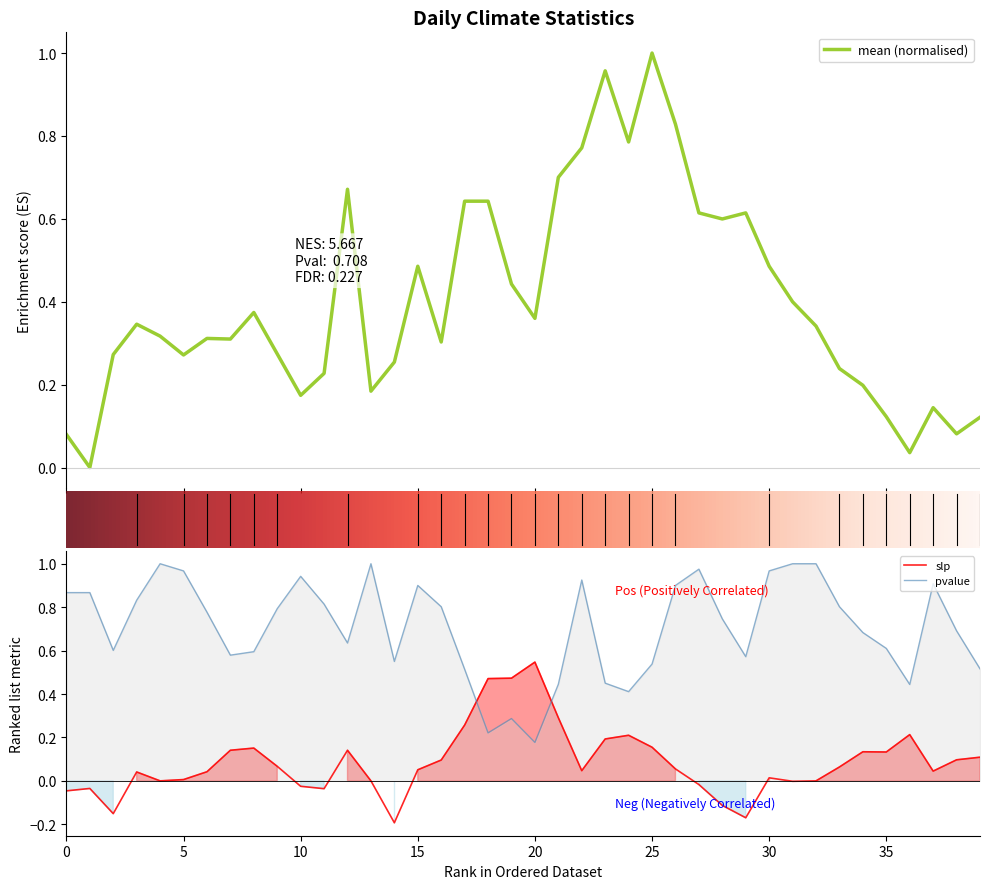

Which series has the largest range (max minus min)?

mean